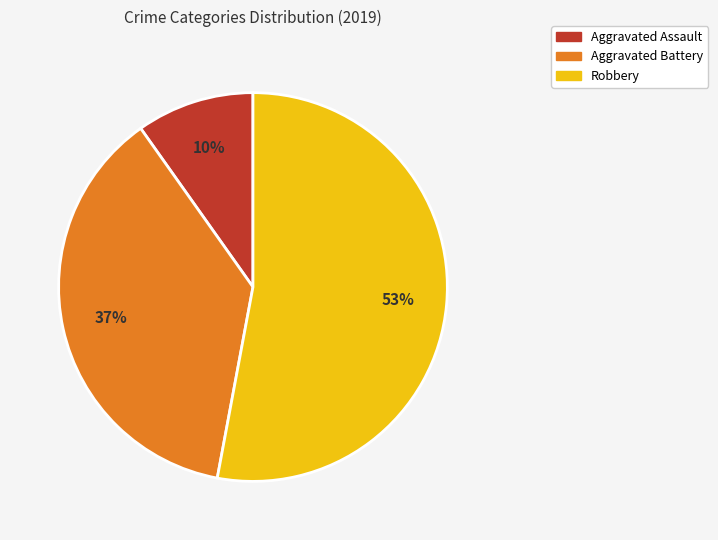

Is there a majority slice in this chart?

Yes